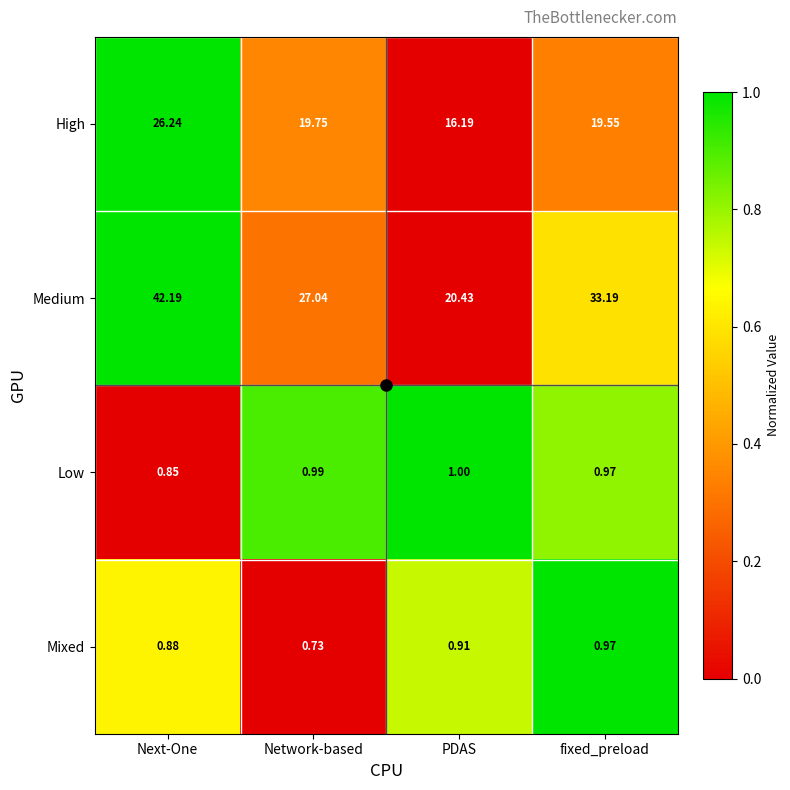

How many series are shown in this chart?

4